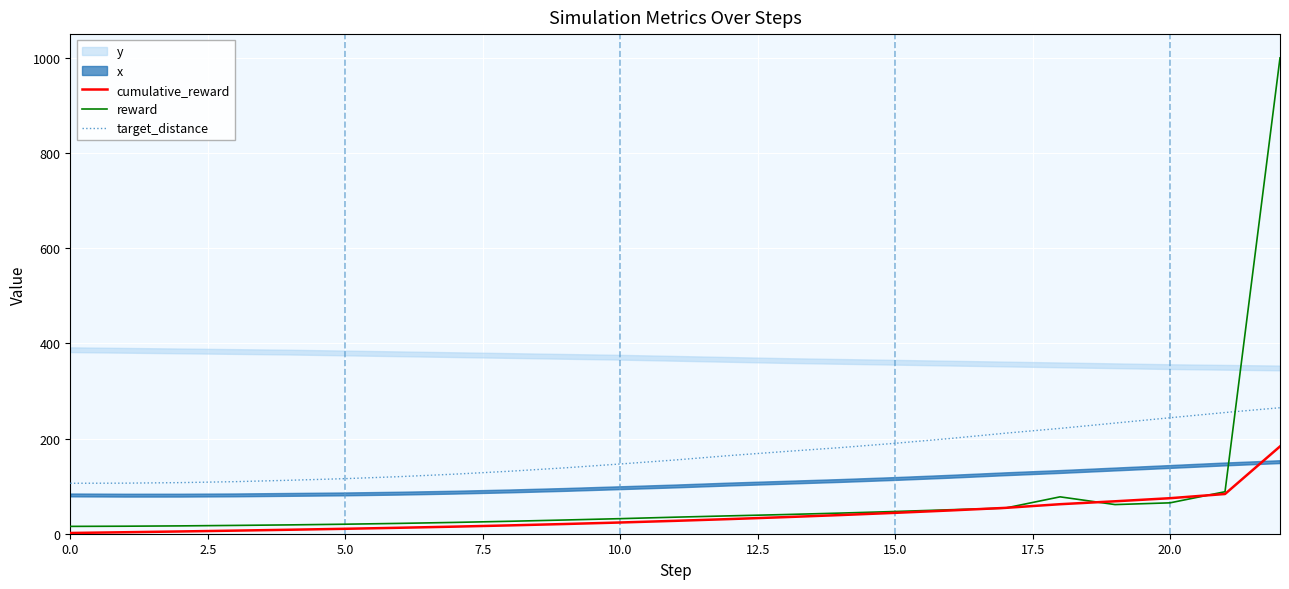

True or false: cumulative_reward has more than 0 interior local peaks.

False